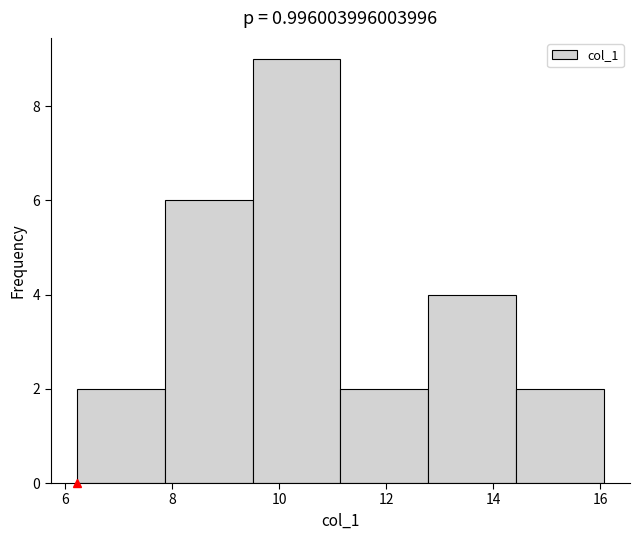

How tall is the bar that spans 6.2 to 7.8 on the x-axis? Neither the bar edges nor the heights are printed on the chart, so give them approximately, as read against the axes.

2